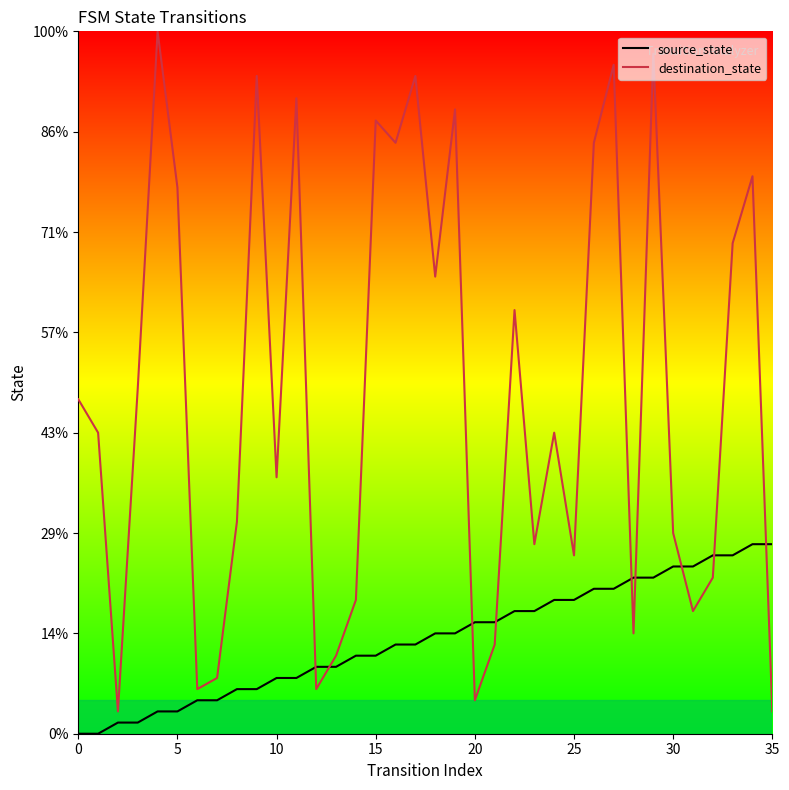

Is this an area chart (filled region under the line)?

No